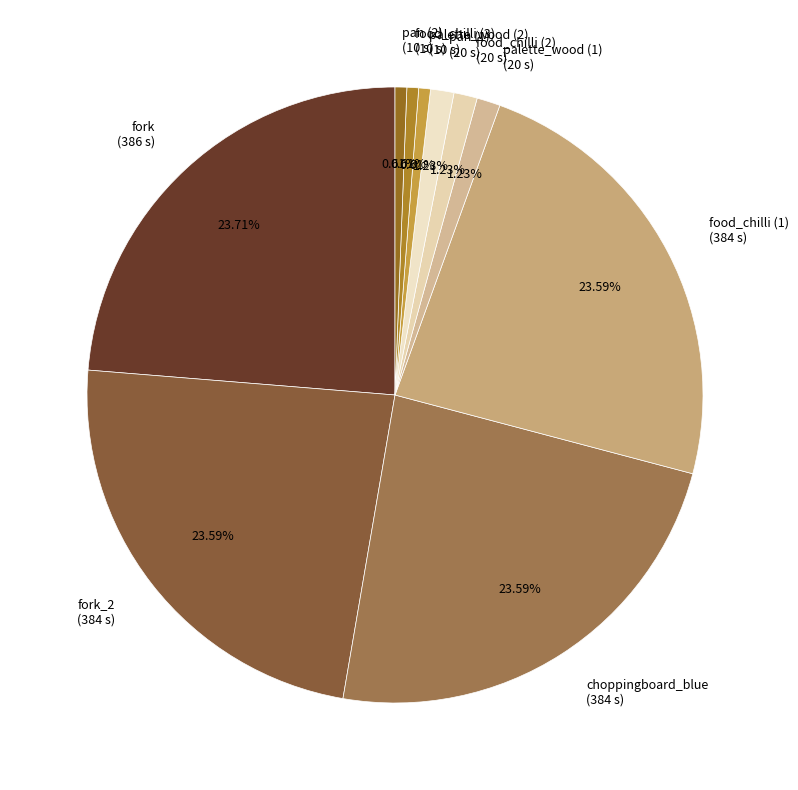

Which has a higher value, pan (2) (10 s) or fork_2 (384 s)?

fork_2 (384 s)